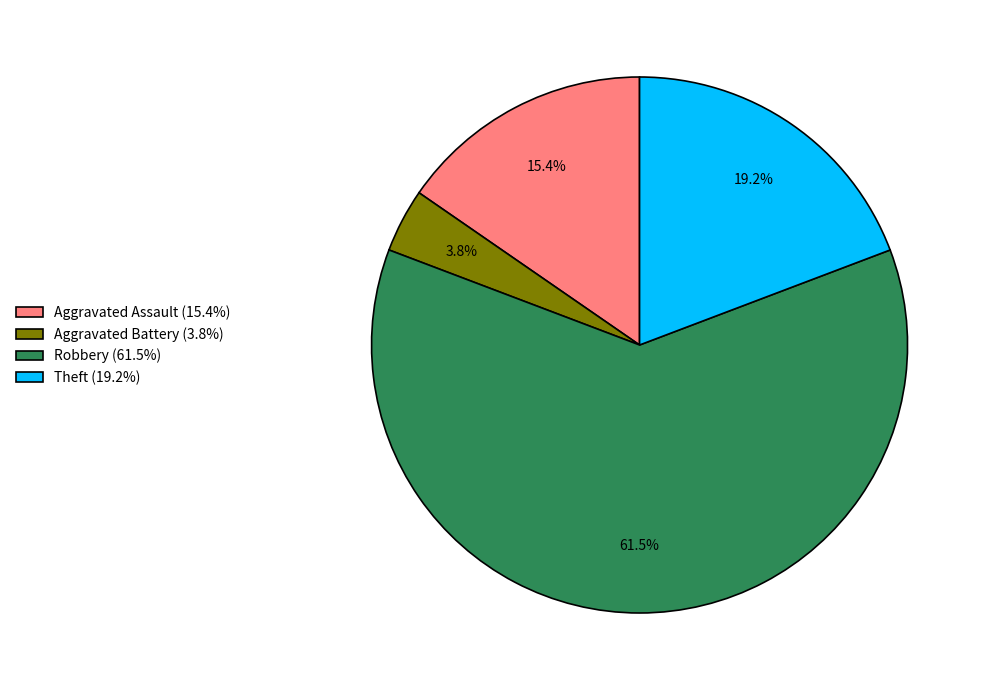

How many slices are in this pie chart?

4